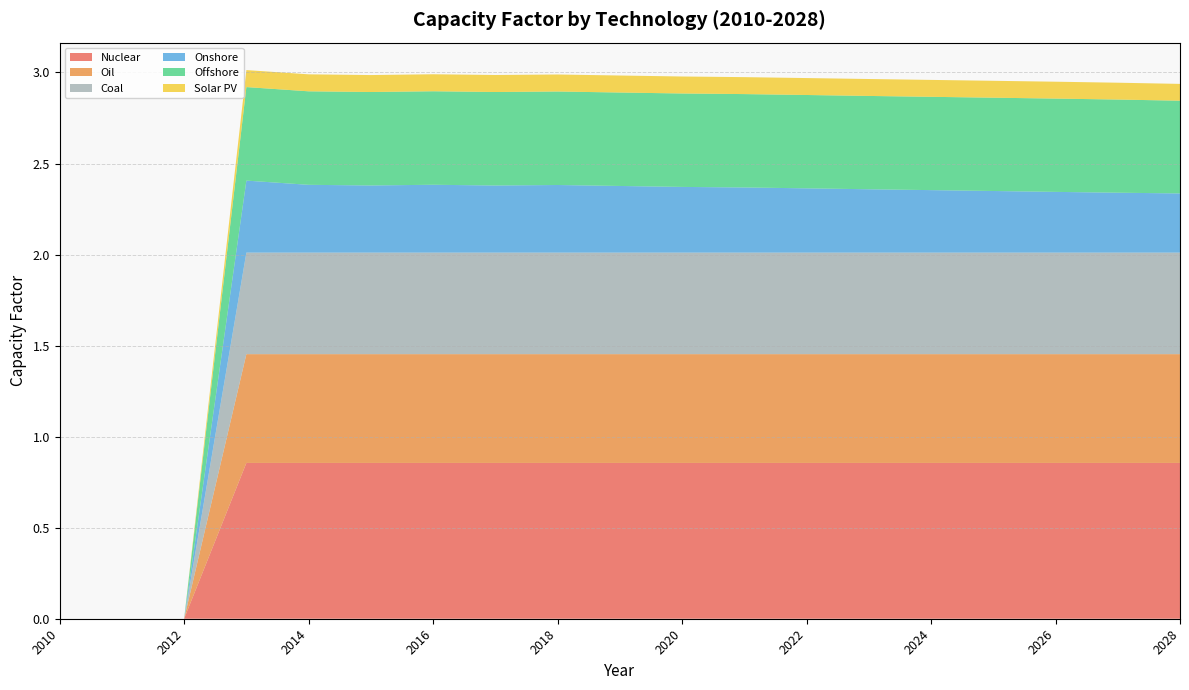

Reading left to right, what are all the values shown in this chart?

Nuclear: 2010=0.0	2011=0.0	2012=0.0	2013=0.9	2014=0.9	2015=0.9	2016=0.9	2017=0.9	2018=0.9	2019=0.9	2020=0.9	2021=0.9	2022=0.9	2023=0.9	2024=0.9	2025=0.9	2026=0.9	2027=0.9	2028=0.9
Oil: 2010=0.0	2011=0.0	2012=0.0	2013=0.6	2014=0.6	2015=0.6	2016=0.6	2017=0.6	2018=0.6	2019=0.6	2020=0.6	2021=0.6	2022=0.6	2023=0.6	2024=0.6	2025=0.6	2026=0.6	2027=0.6	2028=0.6
Coal: 2010=0.0	2011=0.0	2012=0.0	2013=0.6	2014=0.6	2015=0.6	2016=0.6	2017=0.6	2018=0.6	2019=0.6	2020=0.6	2021=0.6	2022=0.6	2023=0.6	2024=0.6	2025=0.6	2026=0.6	2027=0.6	2028=0.6
Onshore: 2010=0.0	2011=0.0	2012=0.0	2013=0.4	2014=0.4	2015=0.4	2016=0.4	2017=0.4	2018=0.4	2019=0.4	2020=0.4	2021=0.4	2022=0.4	2023=0.3	2024=0.3	2025=0.3	2026=0.3	2027=0.3	2028=0.3
Offshore: 2010=0.0	2011=0.0	2012=0.0	2013=0.5	2014=0.5	2015=0.5	2016=0.5	2017=0.5	2018=0.5	2019=0.5	2020=0.5	2021=0.5	2022=0.5	2023=0.5	2024=0.5	2025=0.5	2026=0.5	2027=0.5	2028=0.5
Solar PV: 2010=0.0	2011=0.0	2012=0.0	2013=0.1	2014=0.1	2015=0.1	2016=0.1	2017=0.1	2018=0.1	2019=0.1	2020=0.1	2021=0.1	2022=0.1	2023=0.1	2024=0.1	2025=0.1	2026=0.1	2027=0.1	2028=0.1